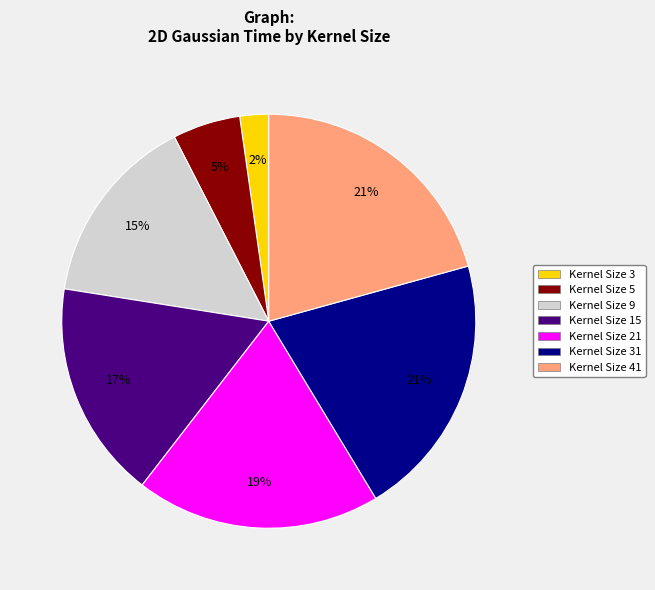

What is the smallest slice in the pie chart?

Kernel Size 3